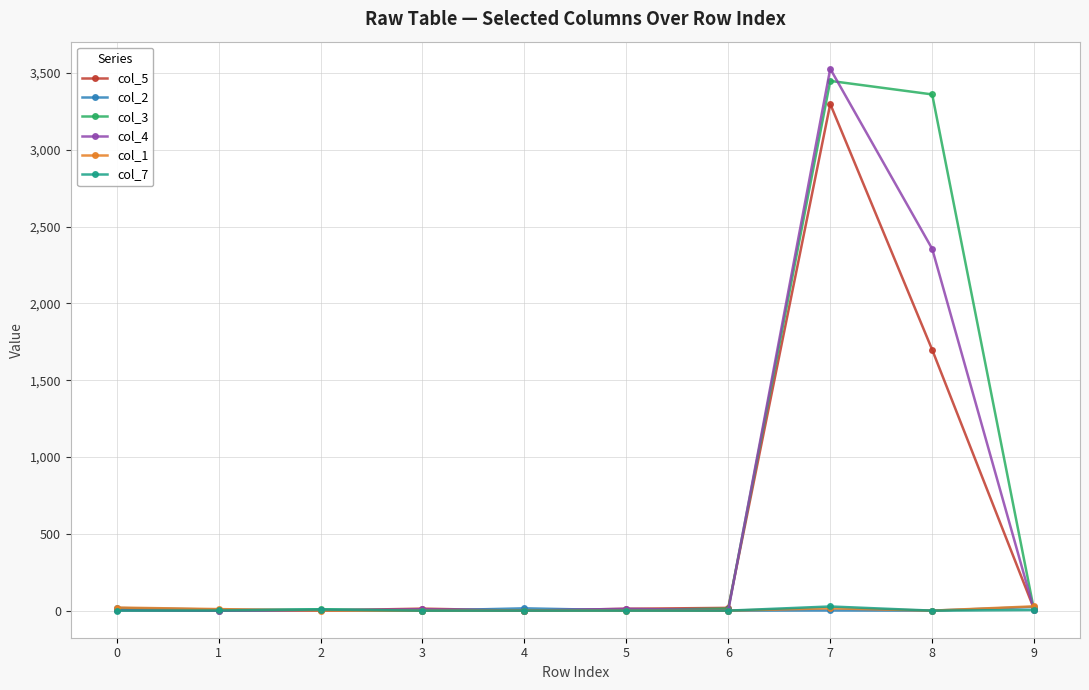

What is the maximum value shown in the chart?

3527